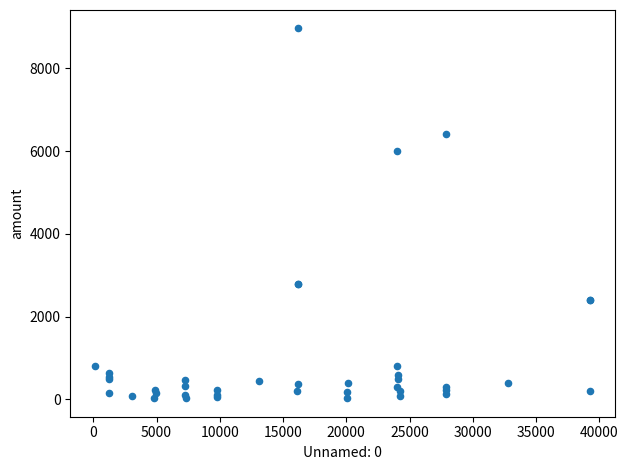

What Y value in the scatter plot is closest to 4495?

6000.0